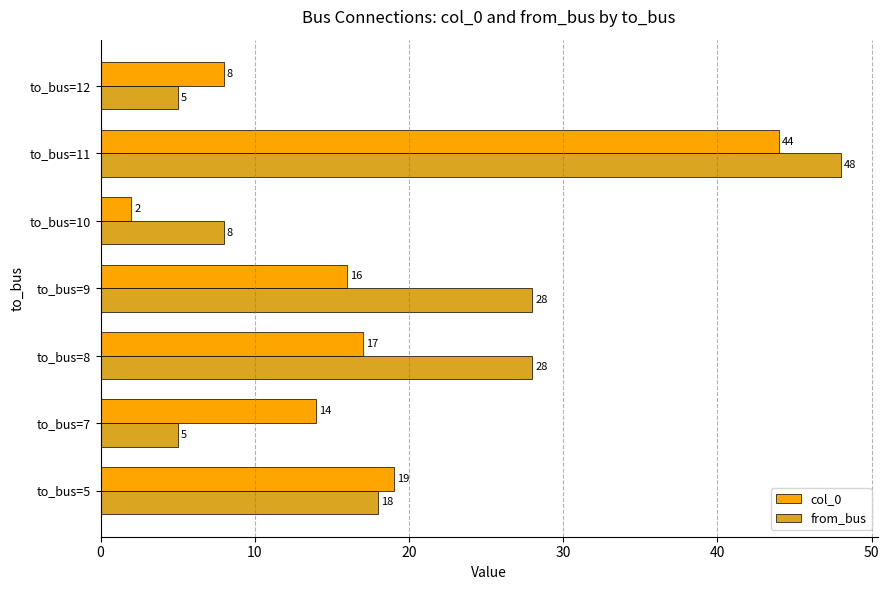

Between to_bus=5 and to_bus=11, which series saw the biggest shift?

from_bus